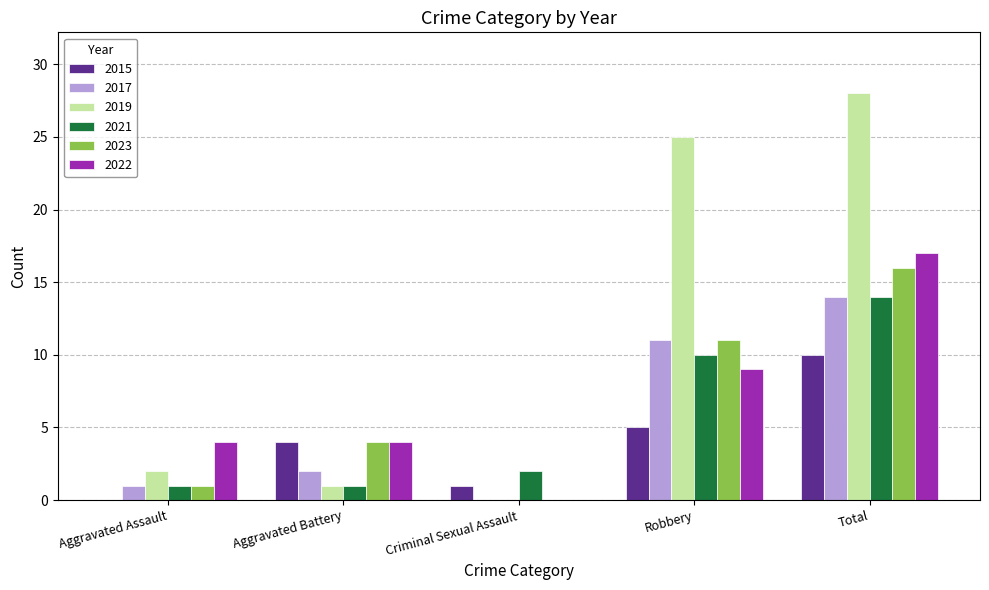

What is the spread (max minus min) of values at Aggravated Assault?

4